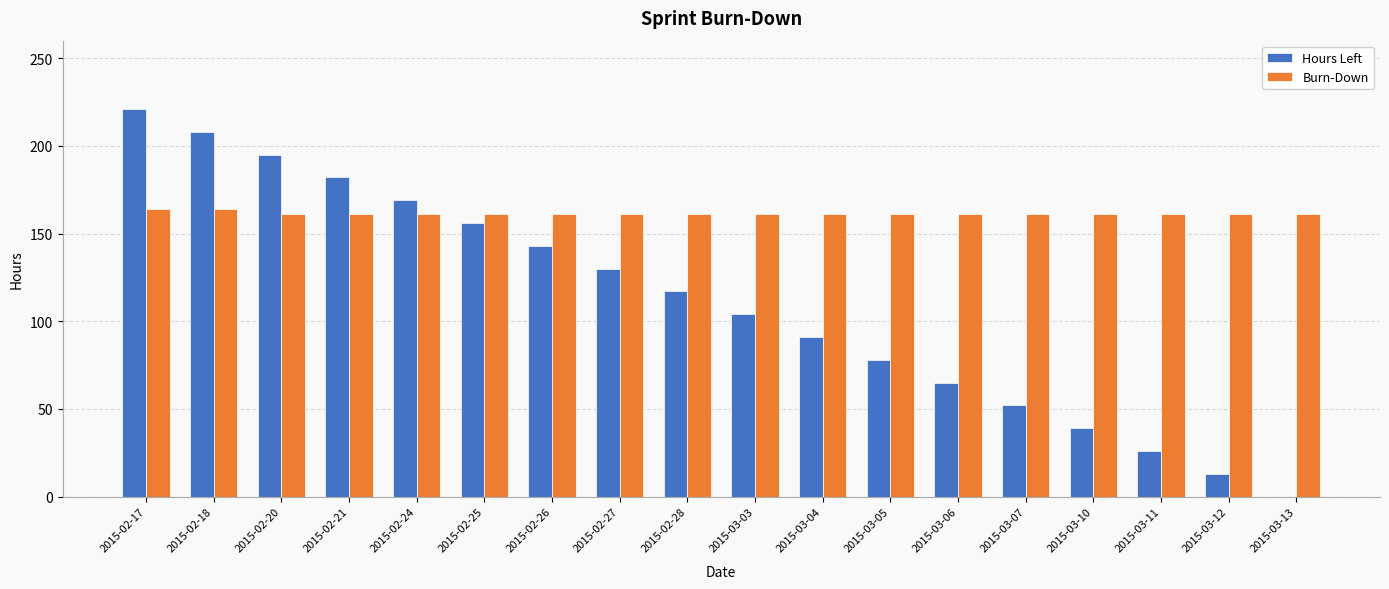

What is the sum of all Burn-Down values?

2904